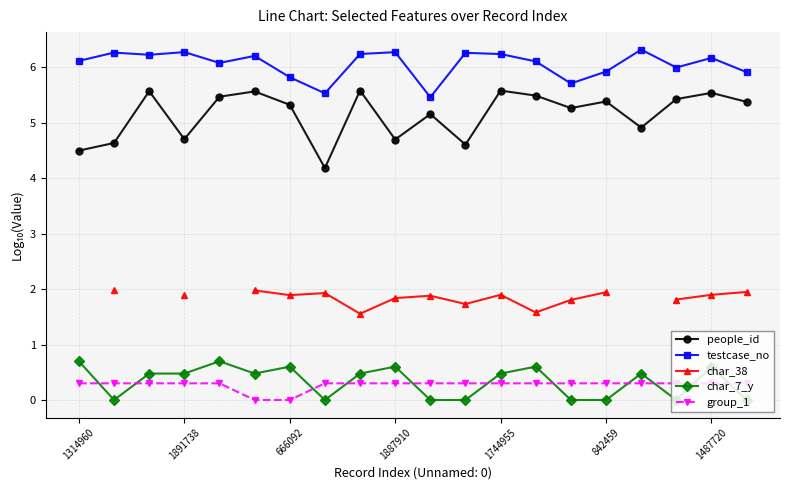

Which category has the highest value across all series?

16